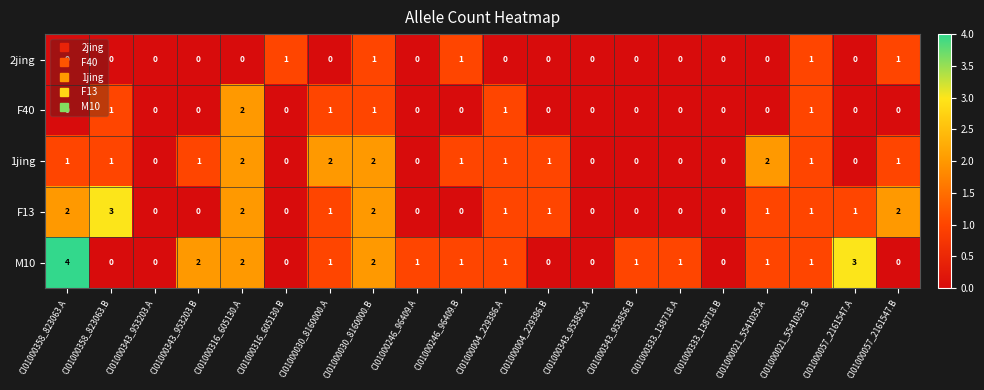

What is the greatest value displayed?

4